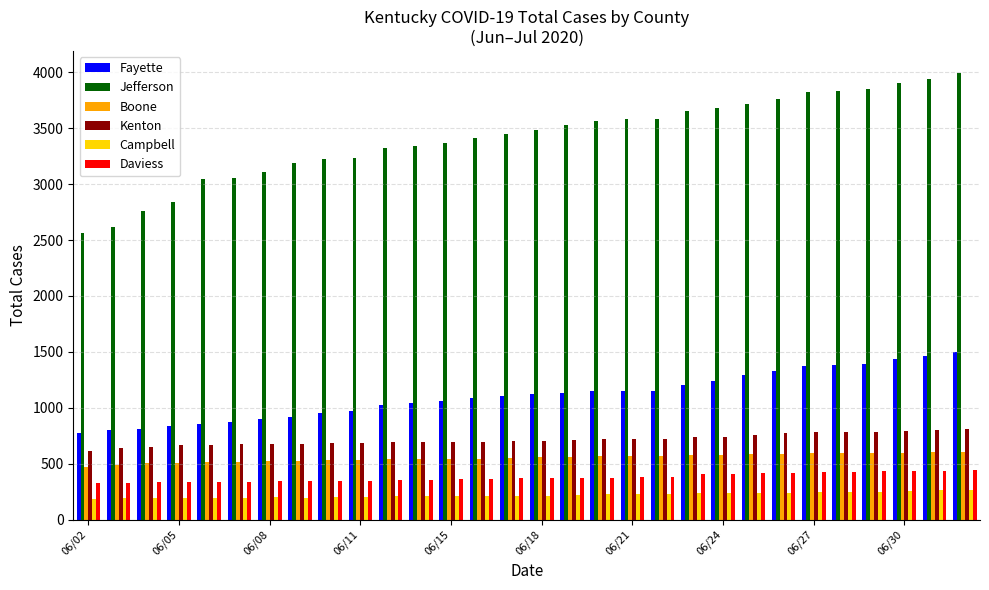

Which series has the widest spread of values?

Jefferson